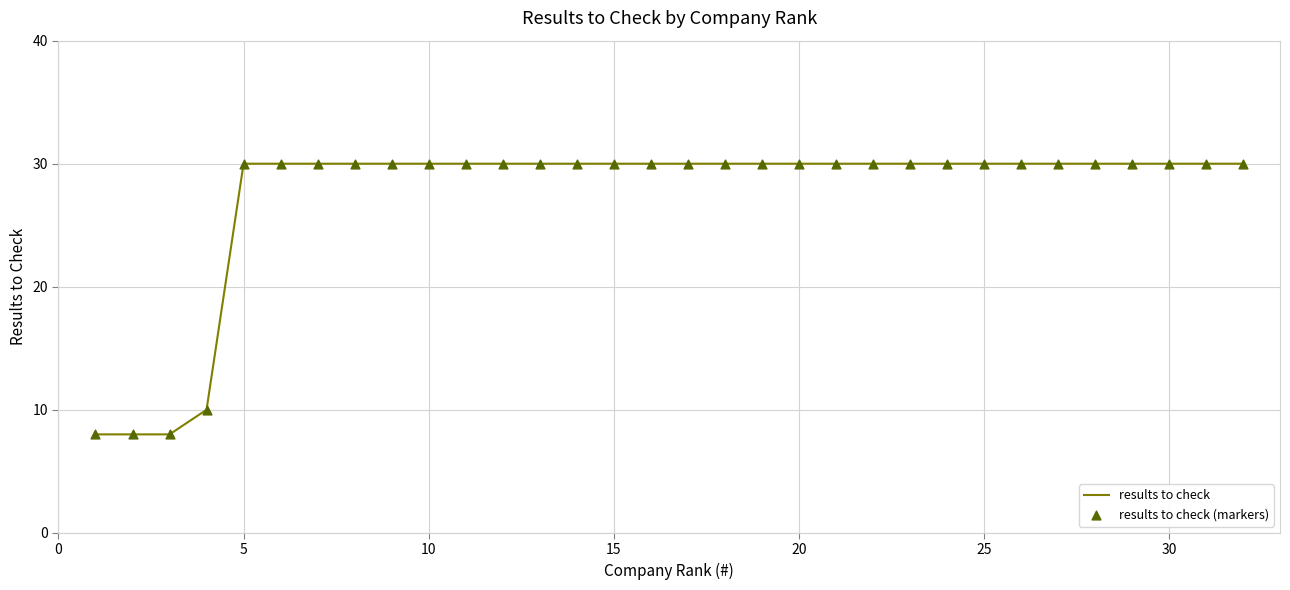

What is the minimum value shown in the chart?

8